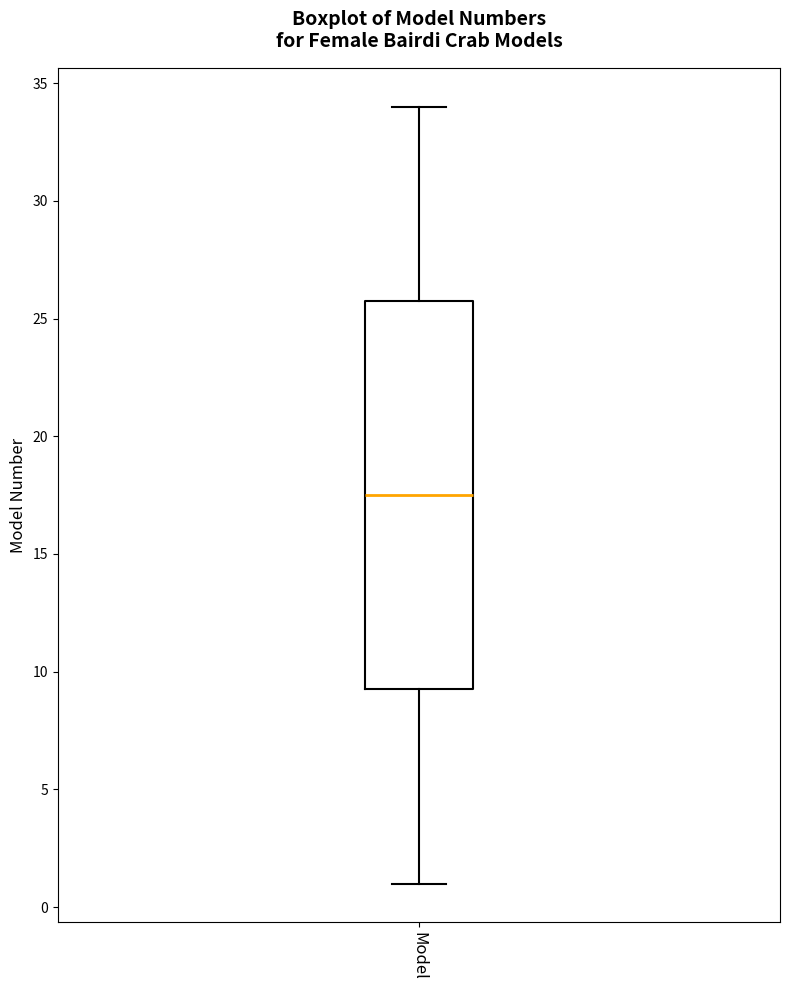

Where is the lower edge of the box for Model on the y-axis? The values are not printed on the chart, so give them approximately, as read against the axis.

9.5